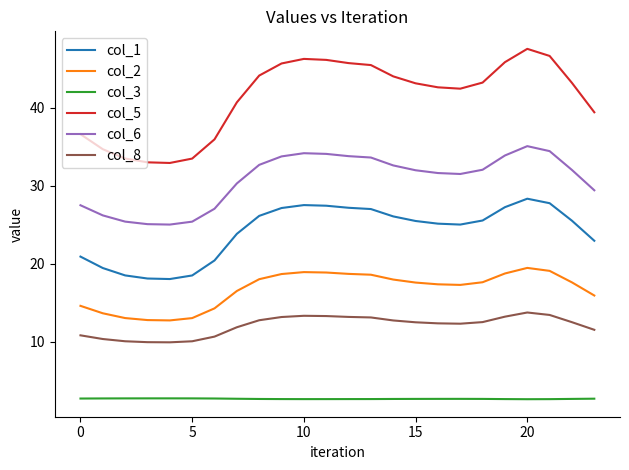

True or false: col_3 and col_5 intersect in this chart.

False